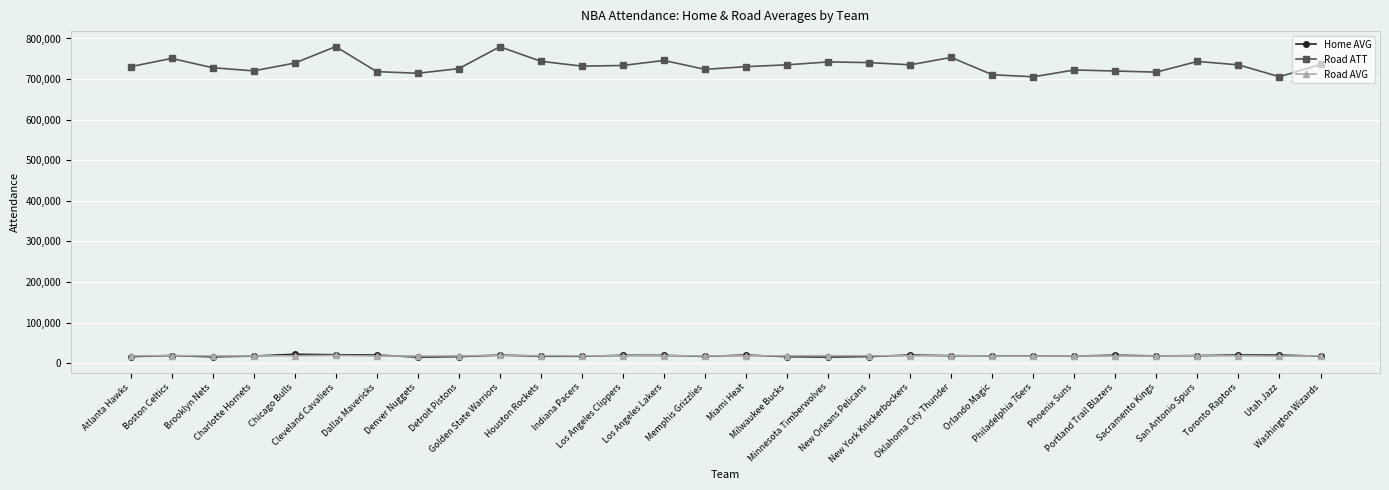

What is the difference between the maximum and minimum values in the Road AVG series?

1812